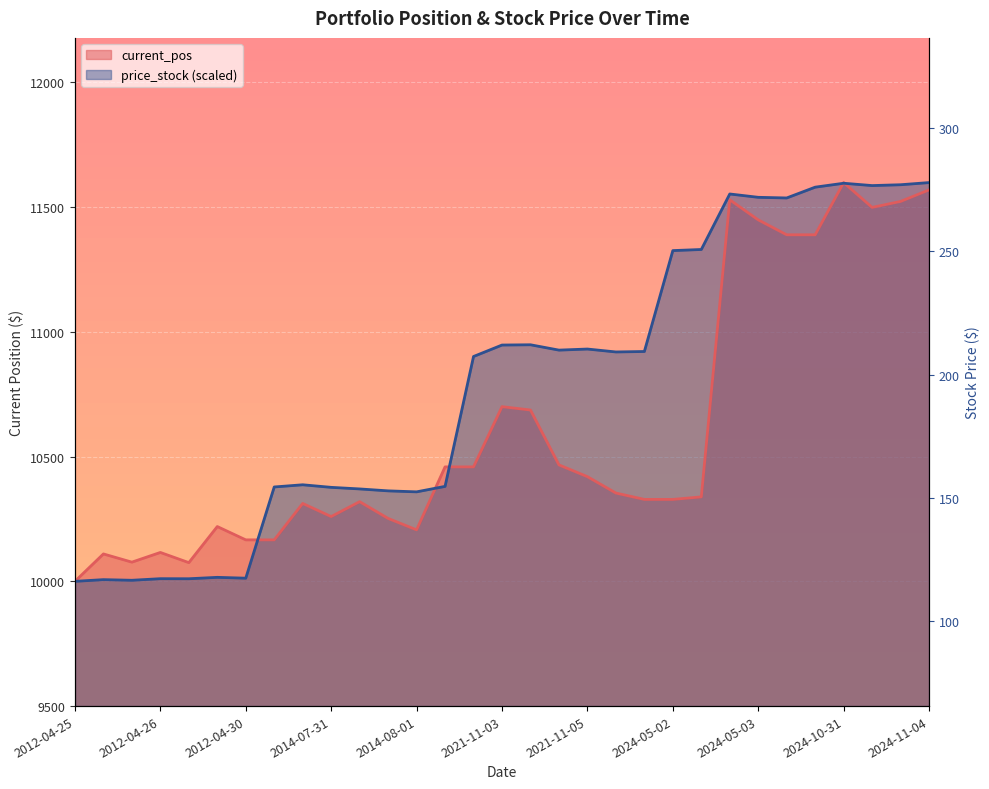

Where do price_stock and current_pos first cross each other?

2012-04-30 09:30 and 2014-07-30 09:30